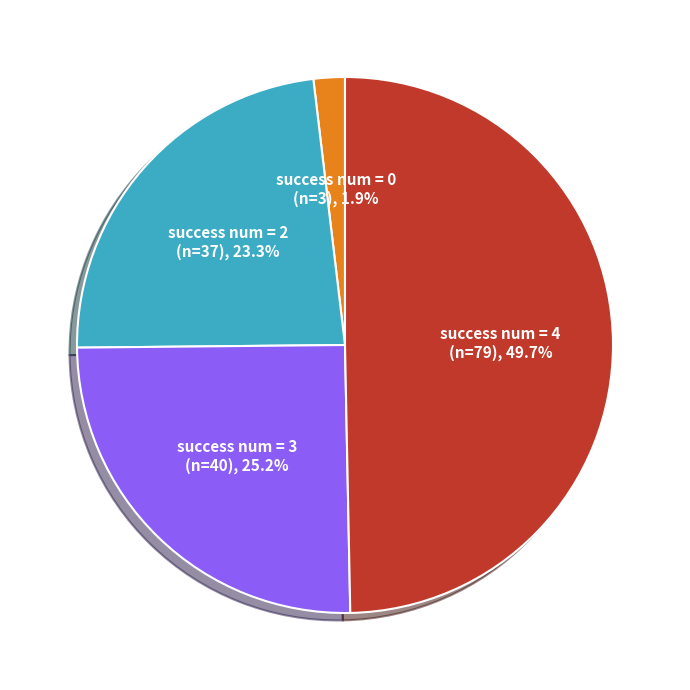

What percentage is NOT represented by success num = 4?

50.3%